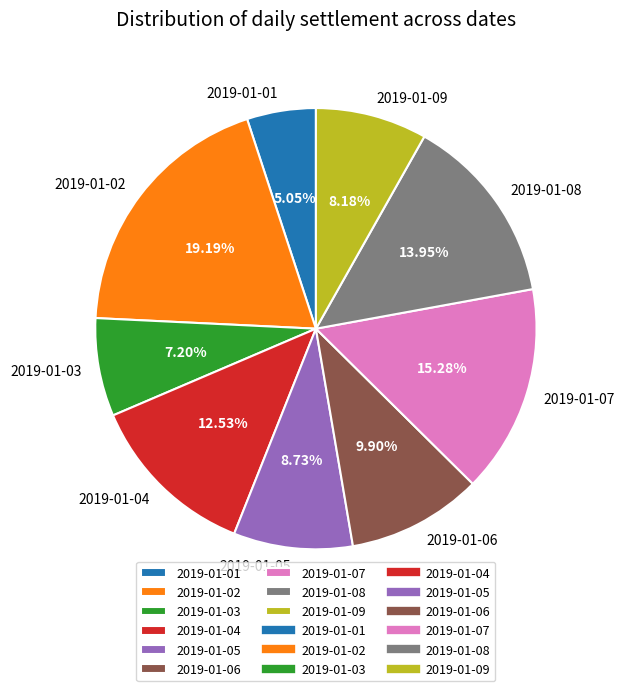

What is the ratio of the value at 2019-01-01 to the value at 2019-01-08?

0.4